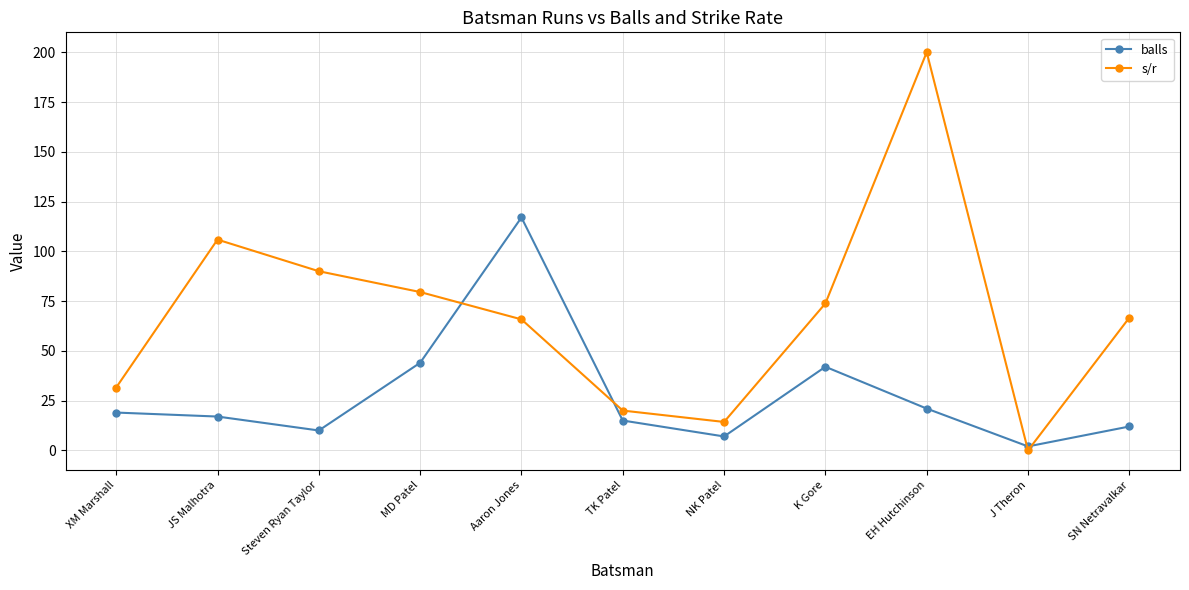

Read the balls value at J Theron.

2.0